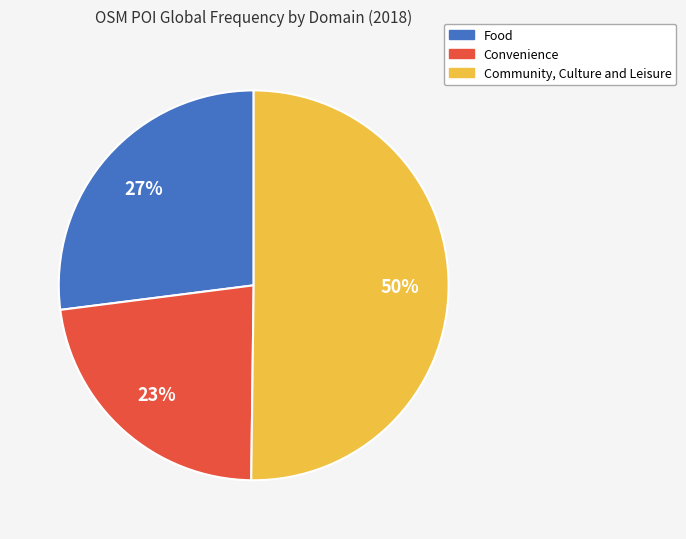

To the nearest percent, what is the average slice percentage?

33%